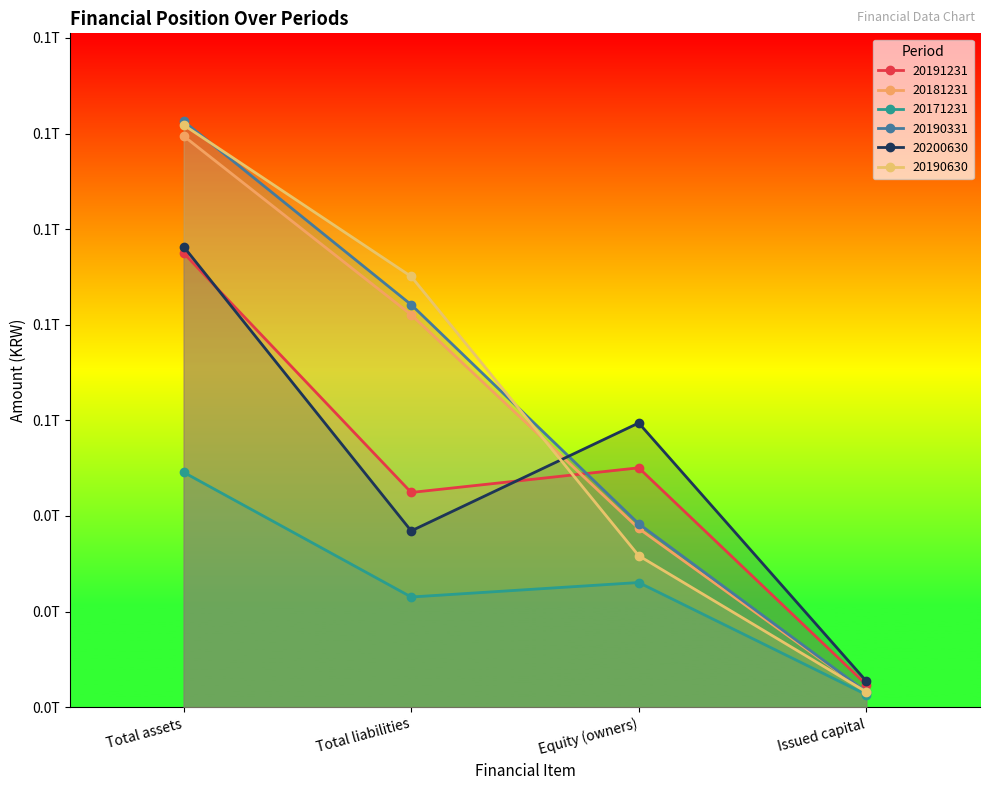

Which series has the largest total across all categories?

20190331